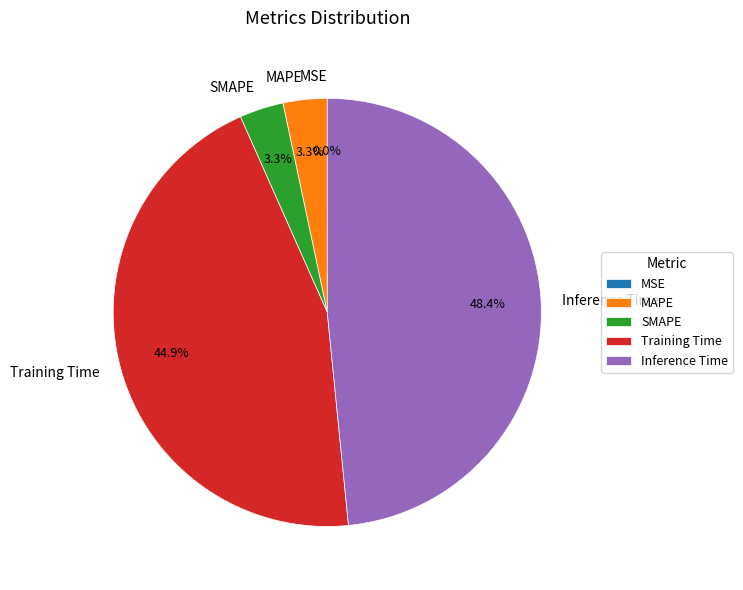

Is there a majority slice in this chart?

No